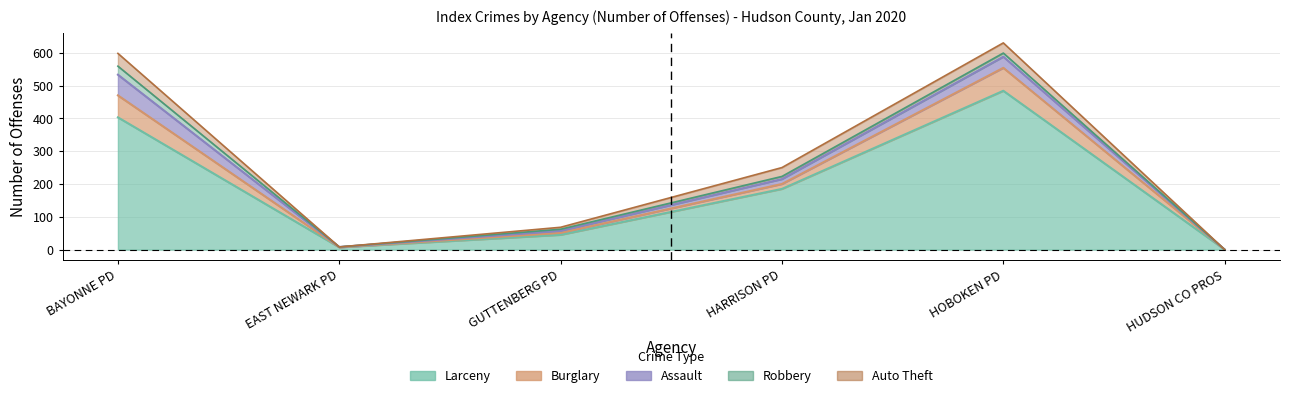

Reading left to right, list all the values displayed in this chart.

Larceny: 0=403	1=7	2=45	3=185	4=484	5=0
Assault: 0=63	1=1	2=6	3=15	4=34	5=0
Robbery: 0=26	1=0	2=5	3=8	4=11	5=0
Burglary: 0=67	1=0	2=6	3=15	4=70	5=0
Auto Theft: 0=39	1=0	2=6	3=27	4=31	5=0